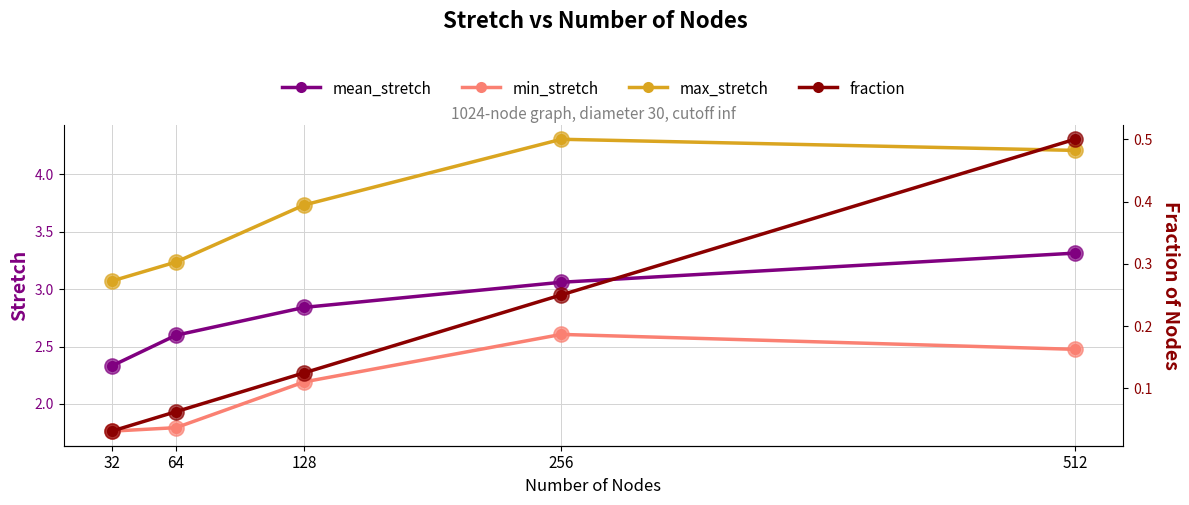

At which label does fraction reach its peak?

512